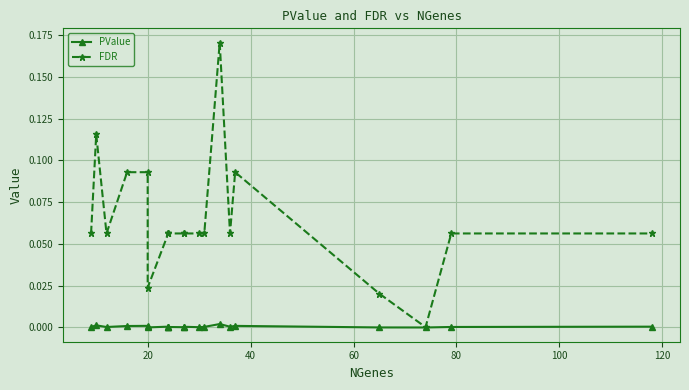

Count the number of categories in the chart.

20